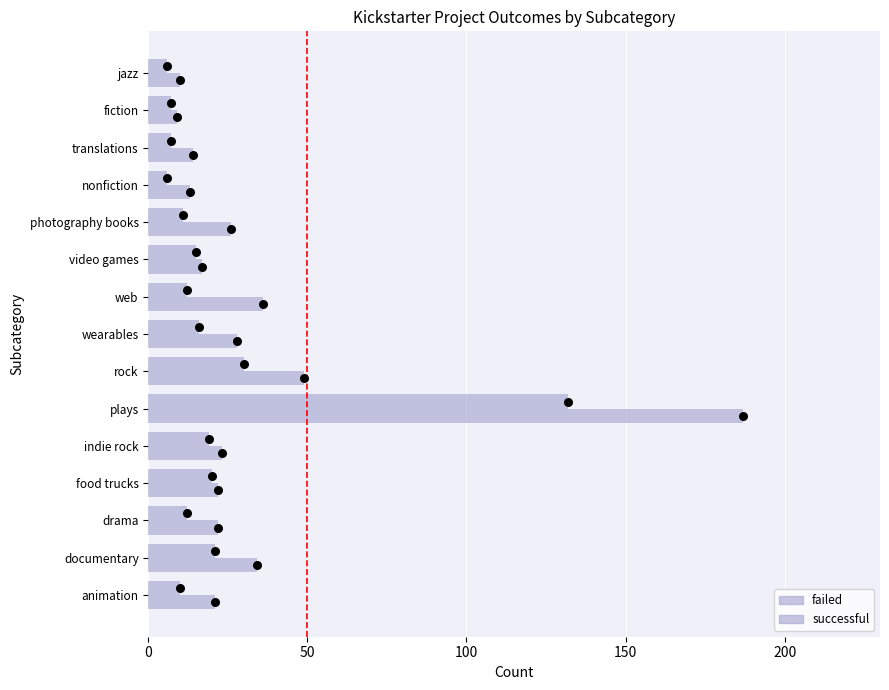

Which series has the largest total across all categories?

successful